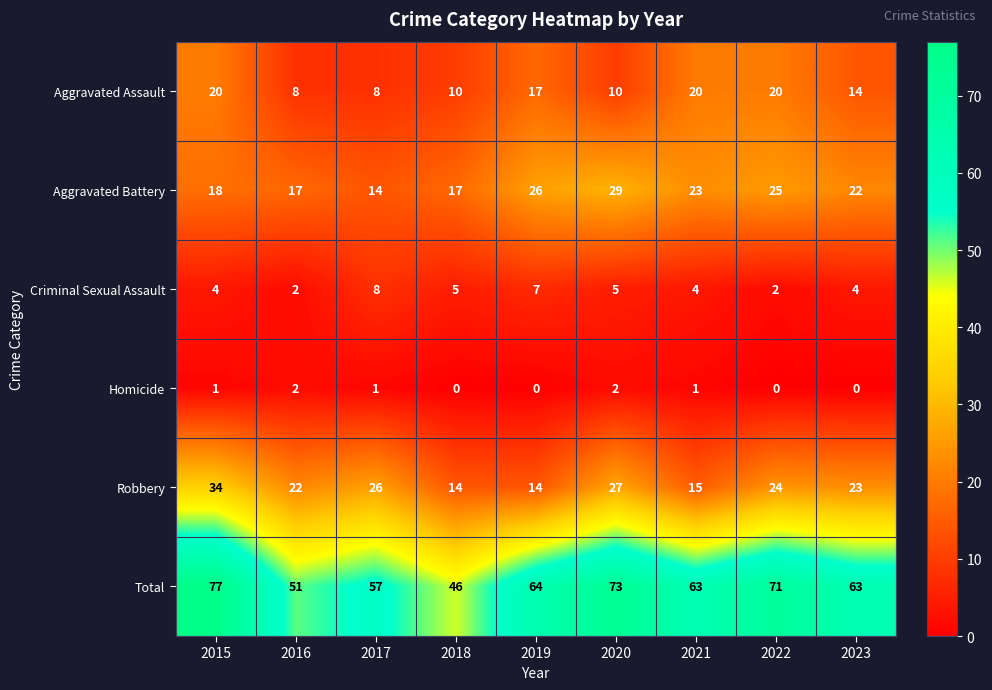

Which series changed the most between 2017 and 2023?

Aggravated Battery